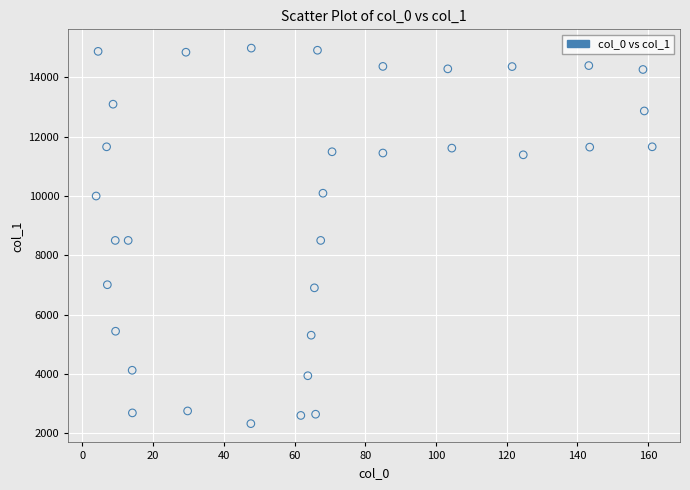

What is the range of X values (max minus min)?

157.3